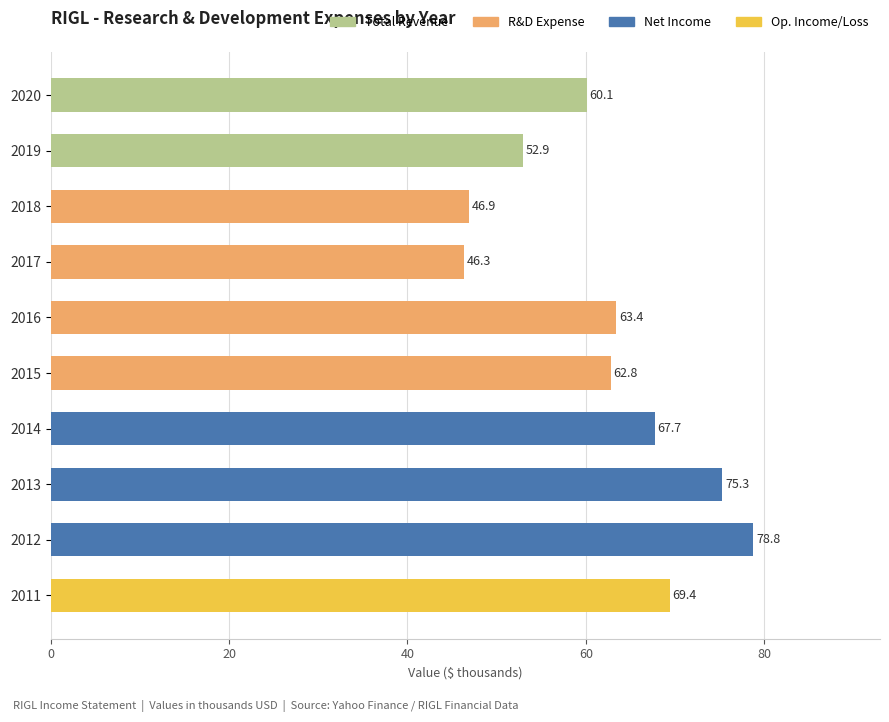

What is the sum of all values?

623.6